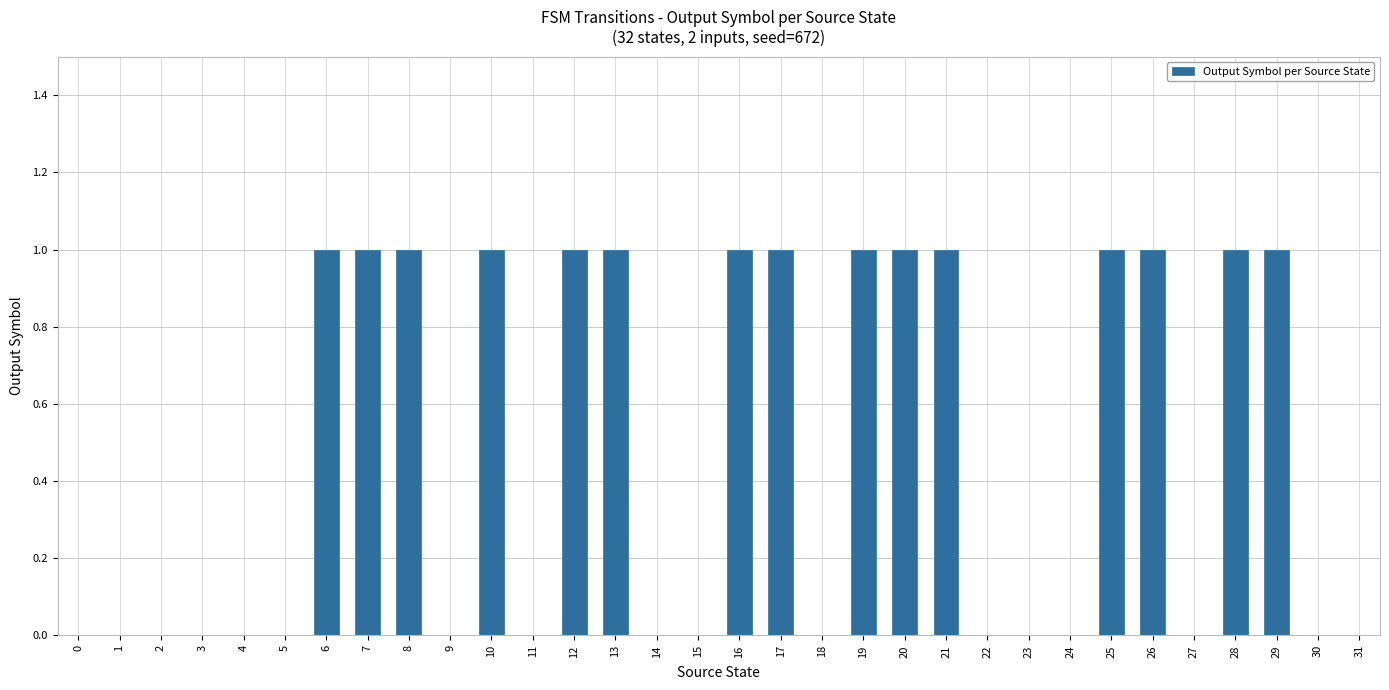

Approximately how many times larger is the value at 20 compared to 12?

1.0